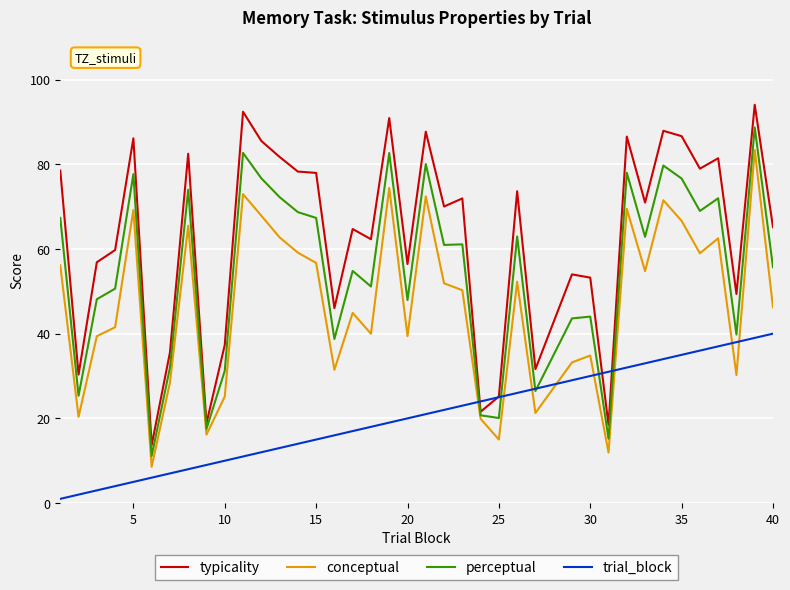

True or false: trial_block has more than 2 interior local peaks.

False